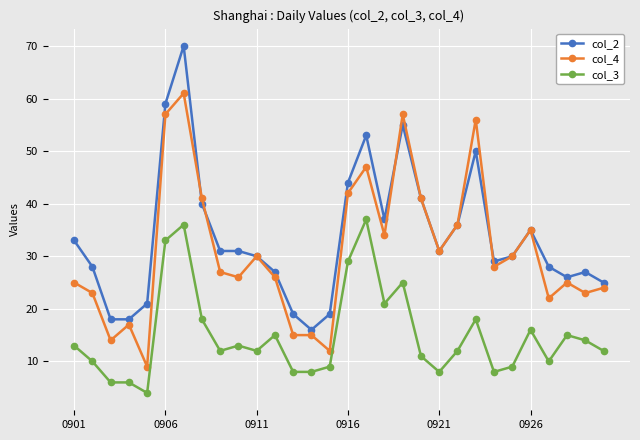

True or false: col_2 has more than 1 points higher than both neighbors.

True